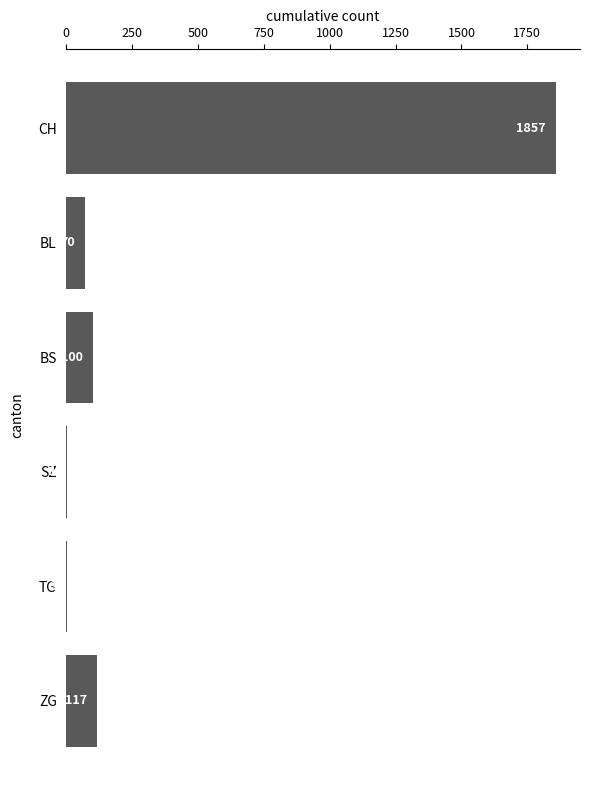

What is the sum of the values at CH and TG?

1860